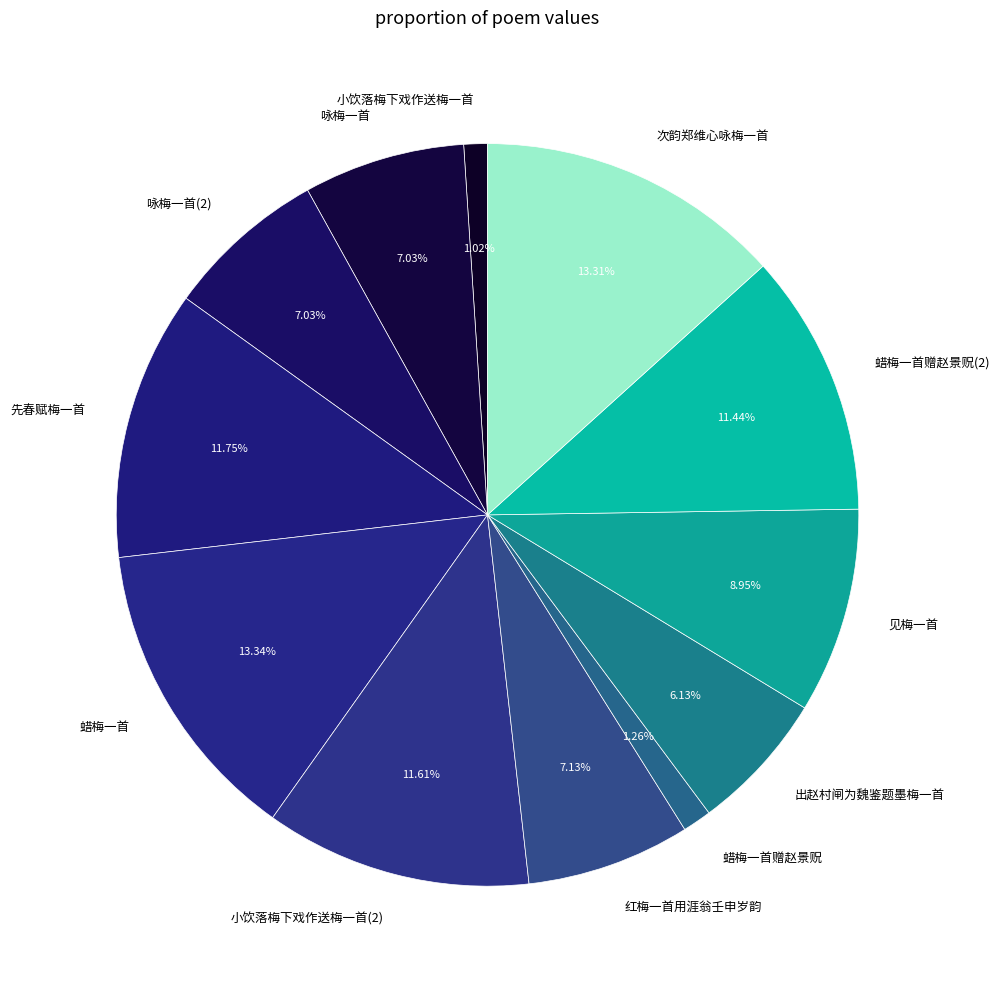

Is 次韵郑维心咏梅一首 the majority of the pie?

No